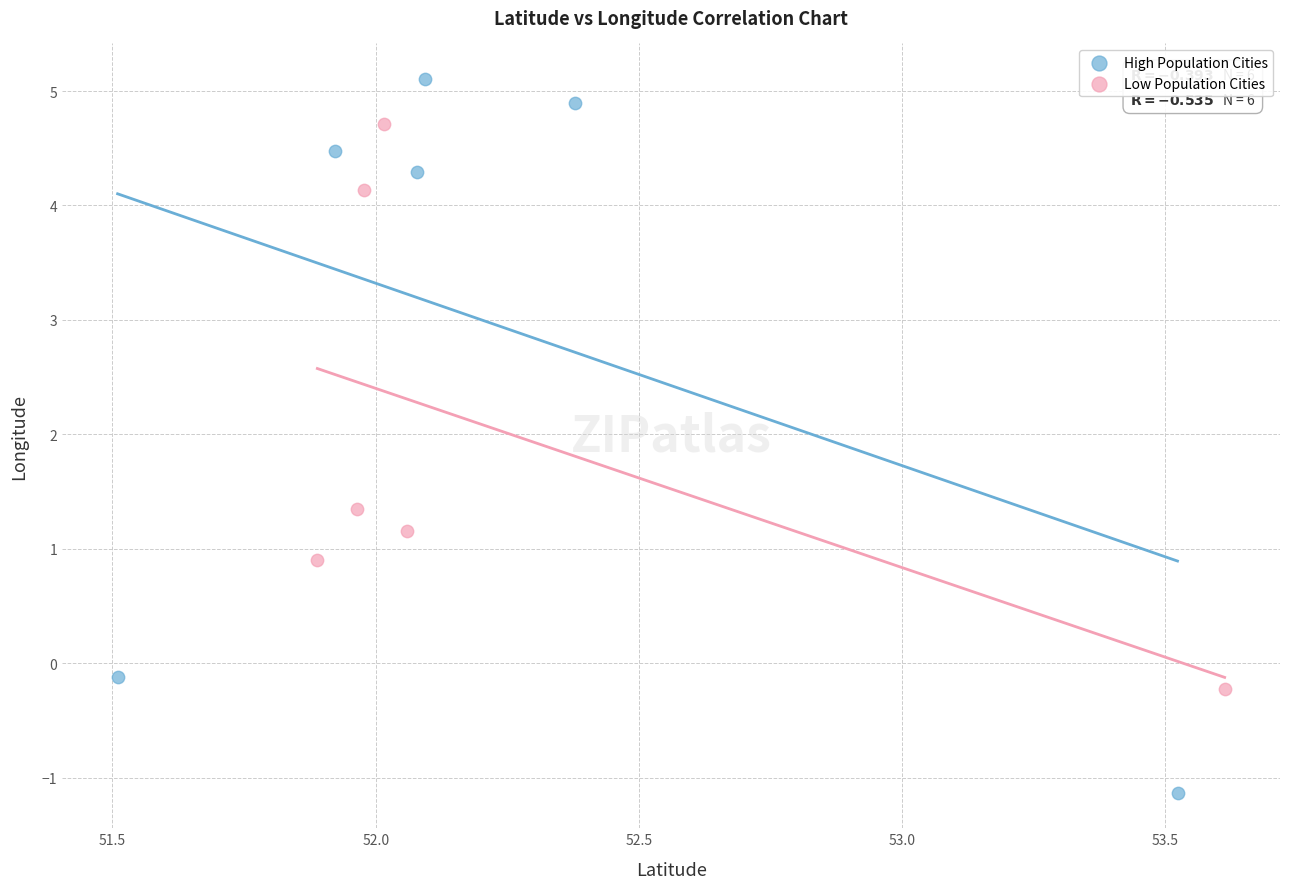

Which series reaches the minimum Y coordinate?

High Population Cities